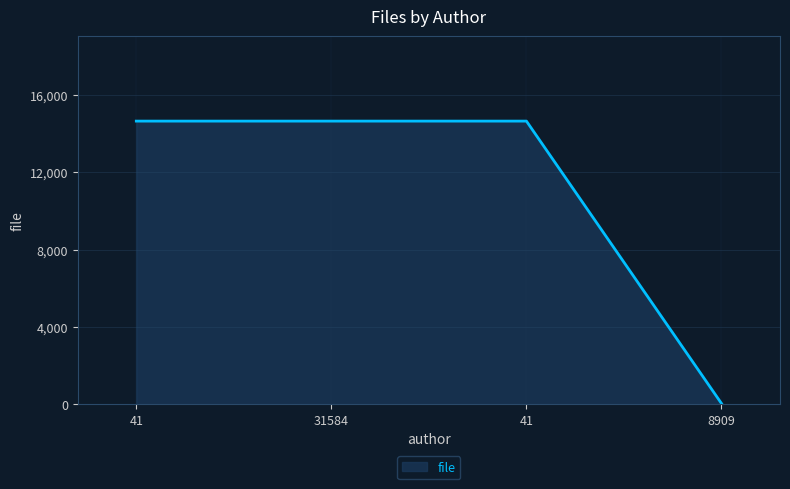

Between 8909 and 41, which is larger?

41